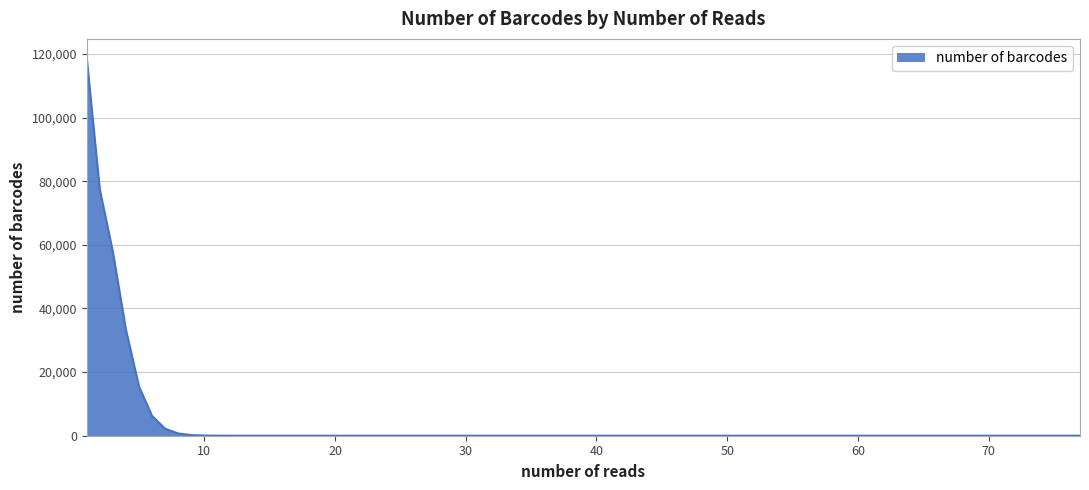

What is the greatest value displayed?

118769